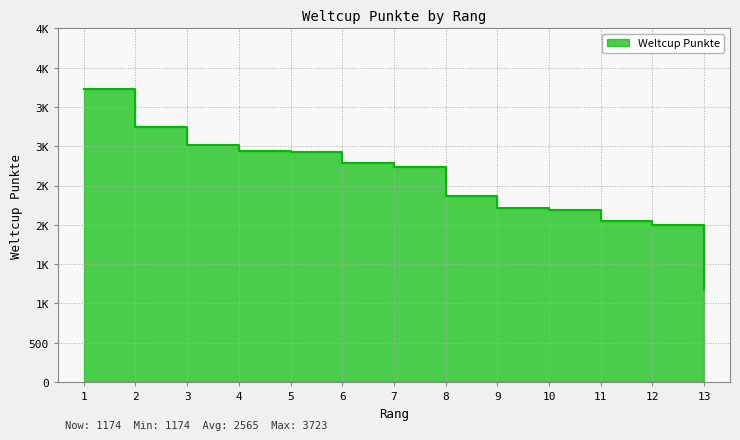

Between 2 and 6, which is larger?

2